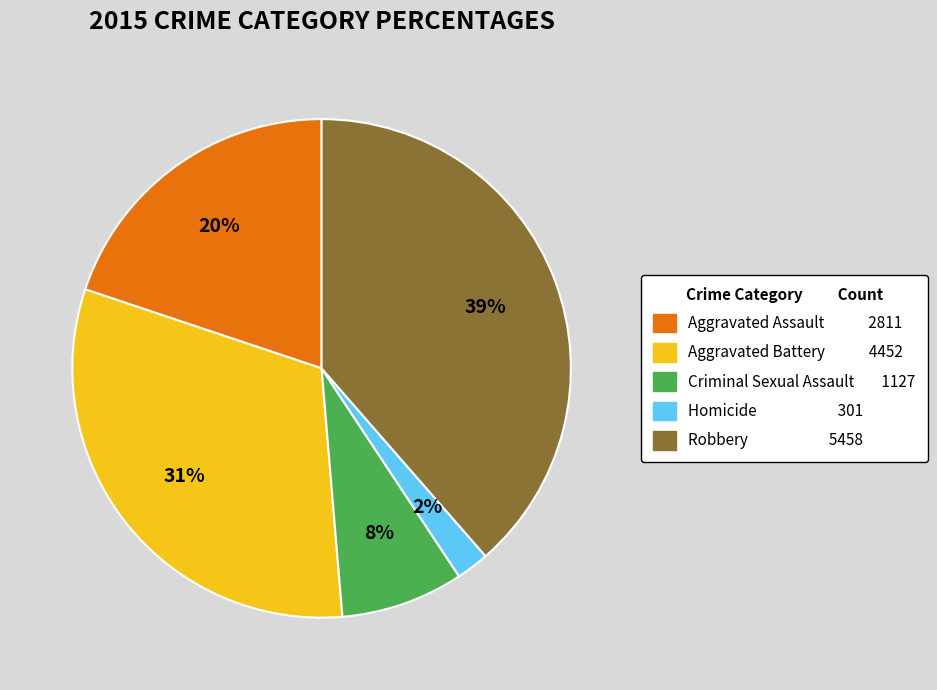

Is there any slice that represents more than half of the pie?

No